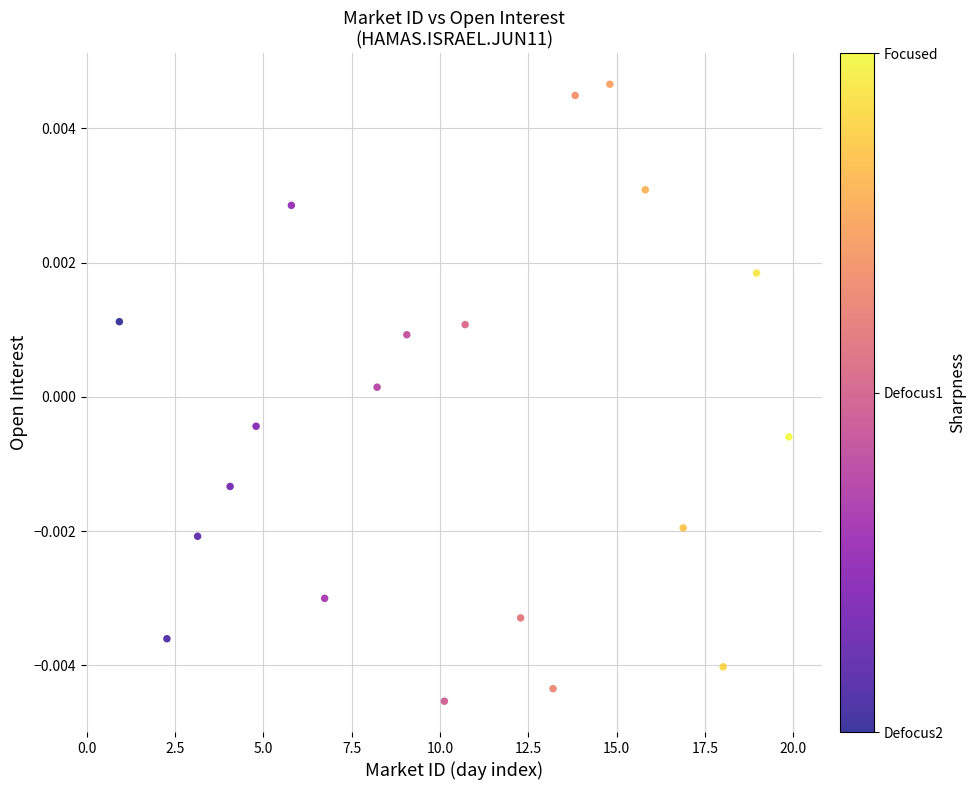

What is the range of X values (max minus min)?

19.0